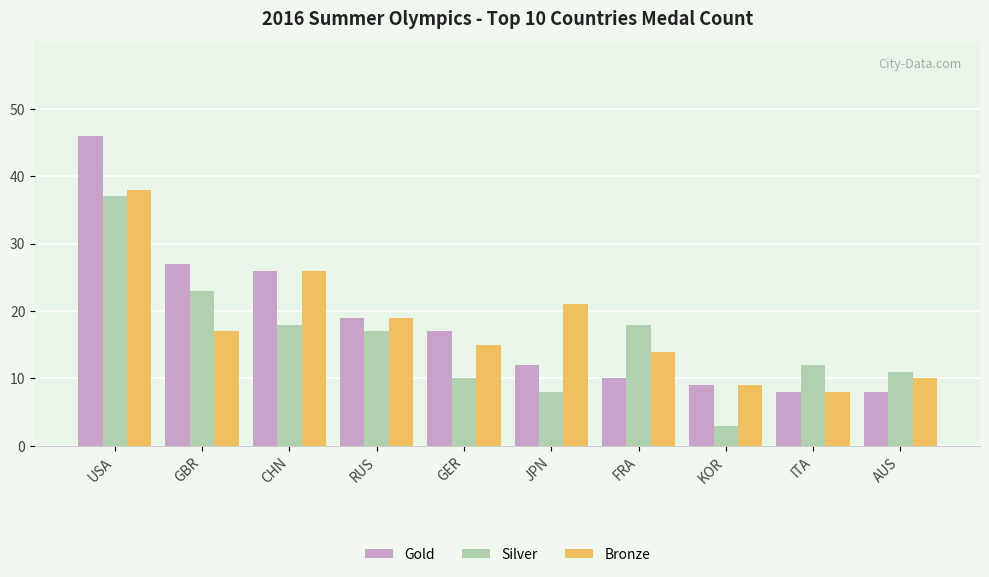

How many values in the Bronze series are below 17?

5